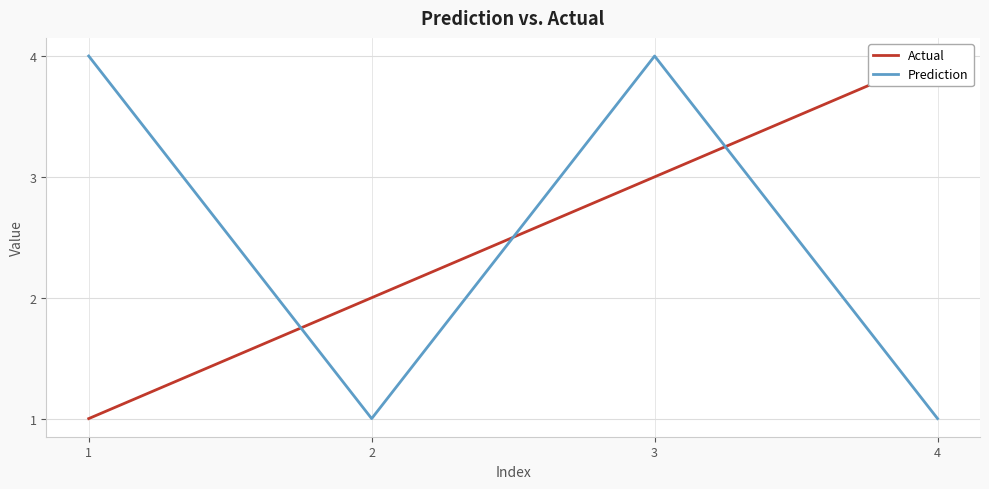

Count the Prediction values in the range 1 to 4.

4